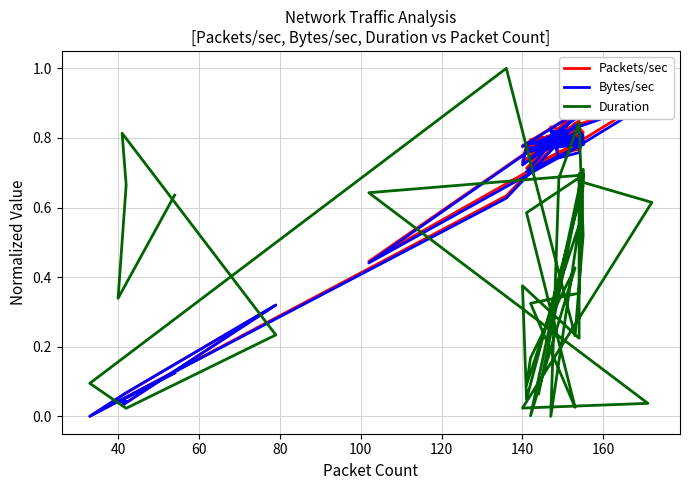

How many intersections are there between Packets/sec and Bytes/sec?

3